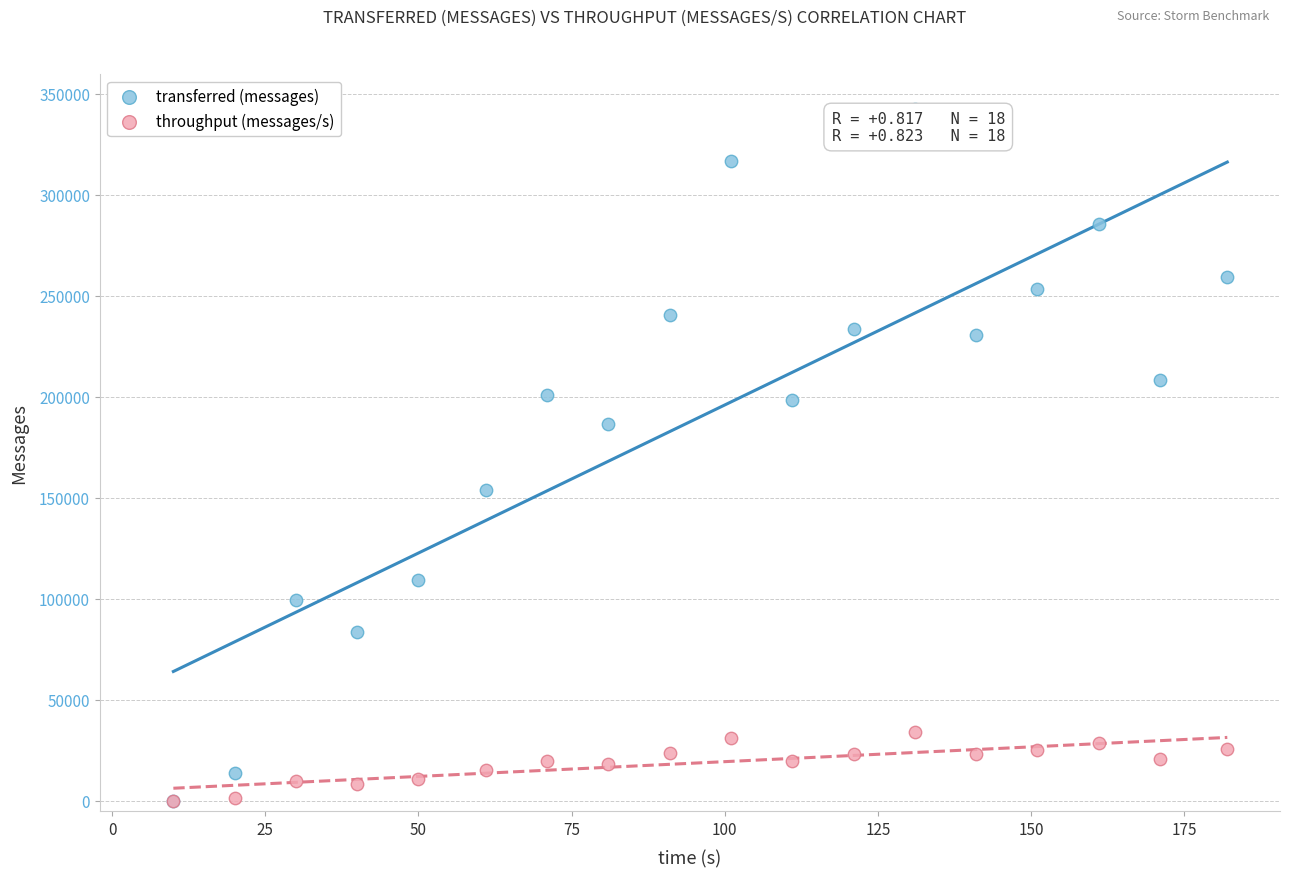

Which series has the largest Y range (max minus min)?

transferred (messages)